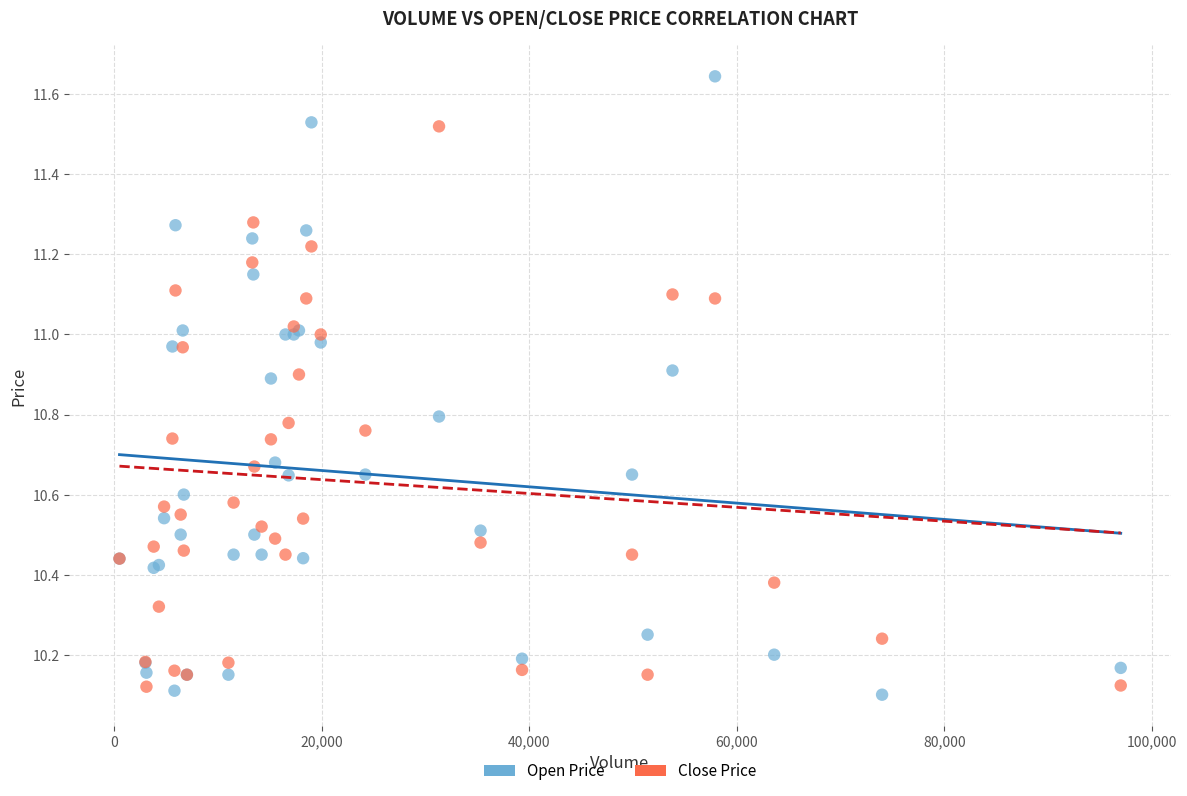

Which series has the largest Y range (max minus min)?

Open Price